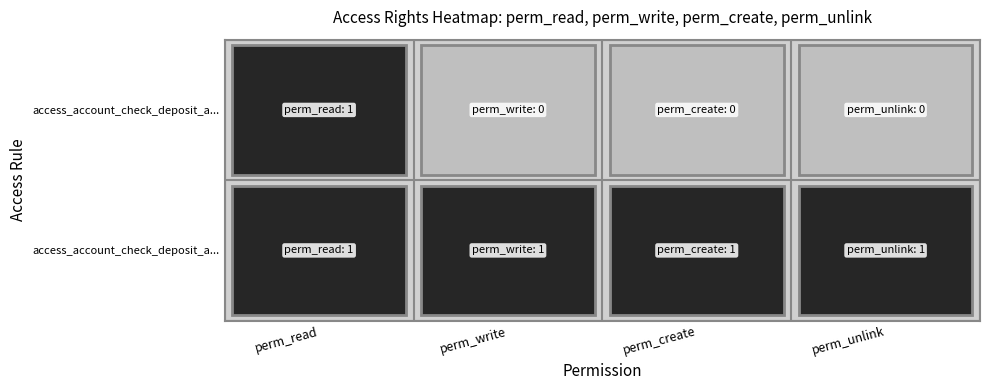

Reading left to right, extract all data points from this chart.

access_account_check_deposit_account_ch: perm_read=1	perm_write=1	perm_create=1	perm_unlink=1
access_account_check_deposit_audit: perm_read=1	perm_write=0	perm_create=0	perm_unlink=0